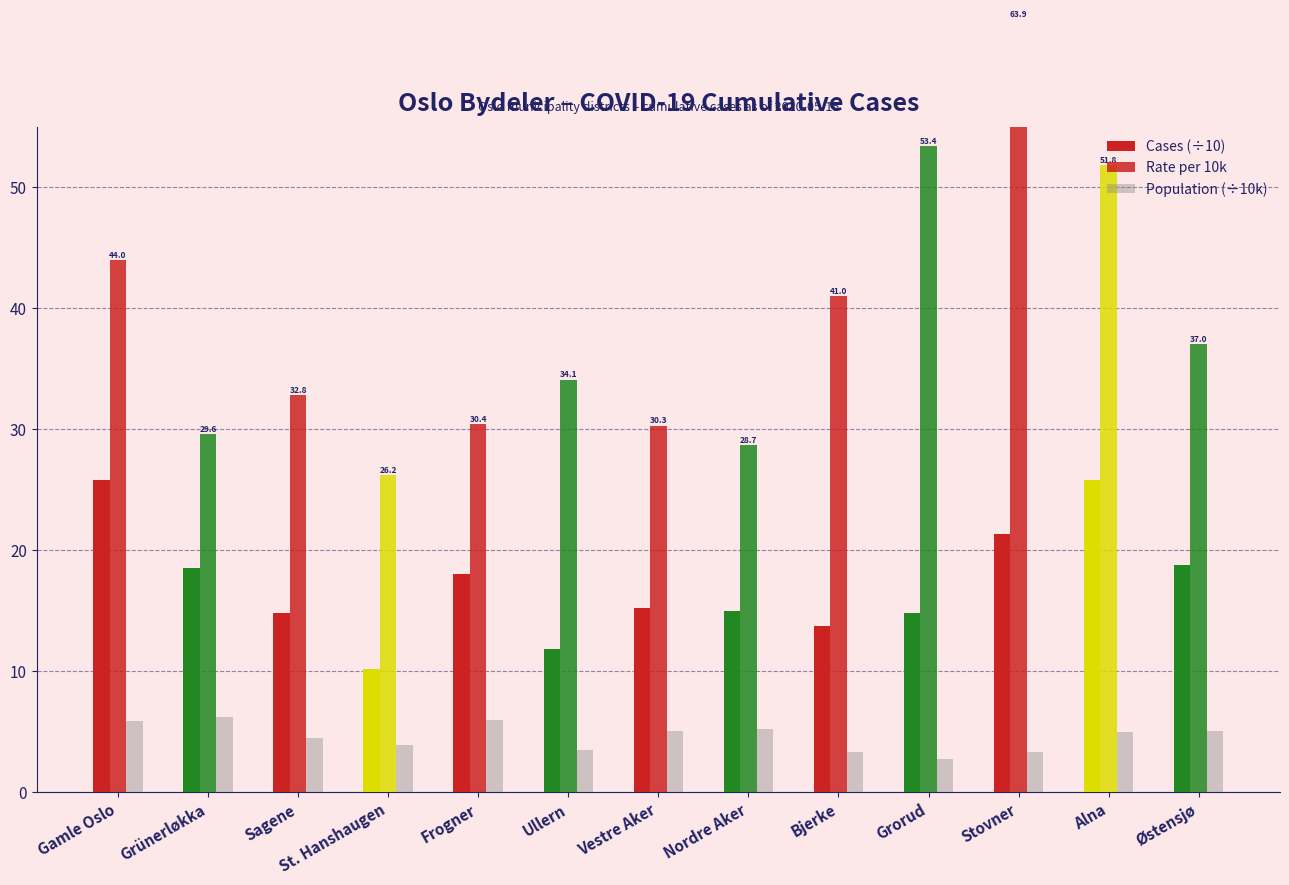

At how many categories does at least one series exceed 35?

6